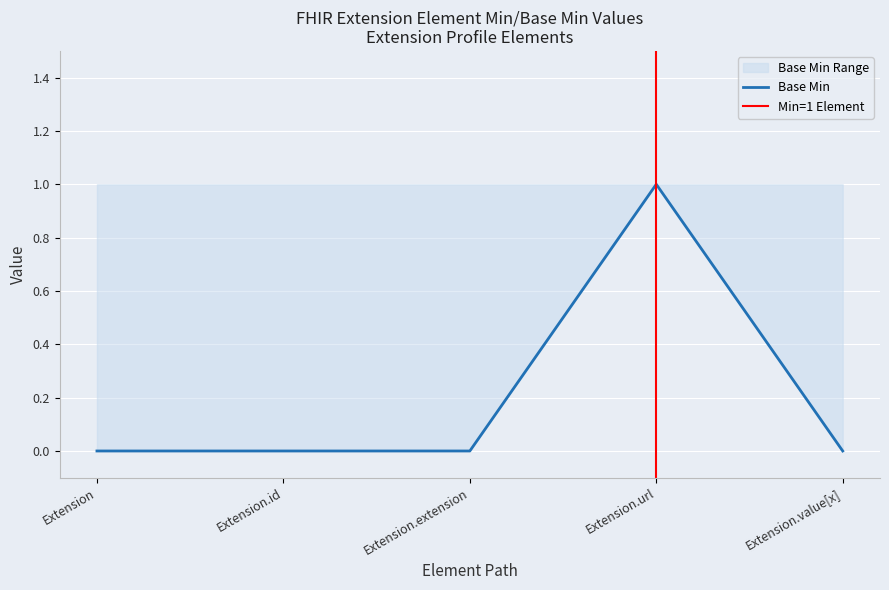

What position from the left is Extension.url?

4